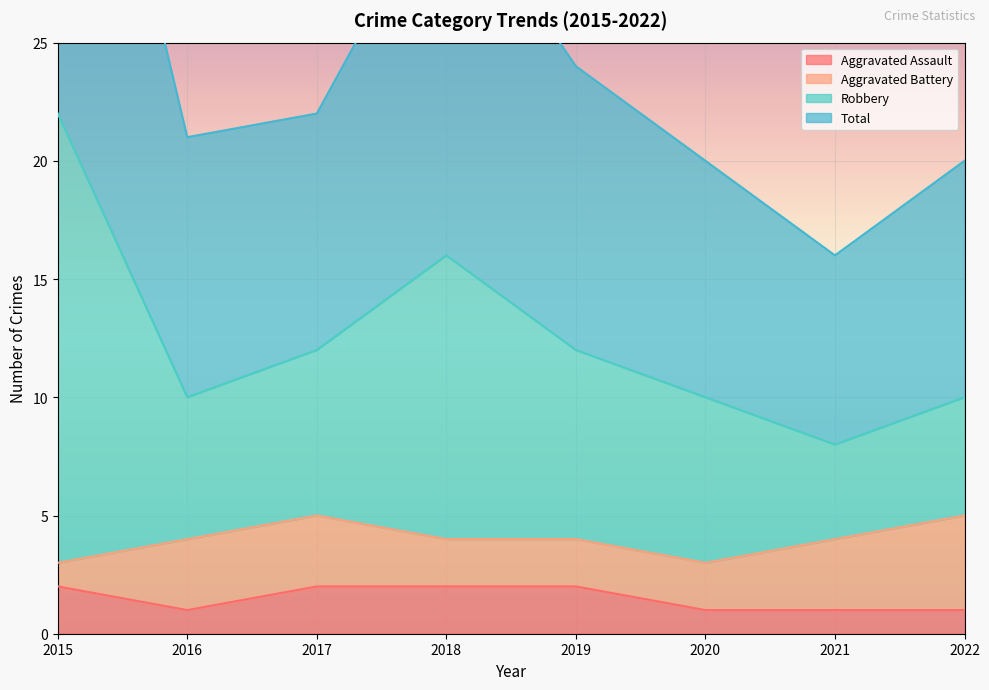

What is the minimum value for Aggravated Assault?

1